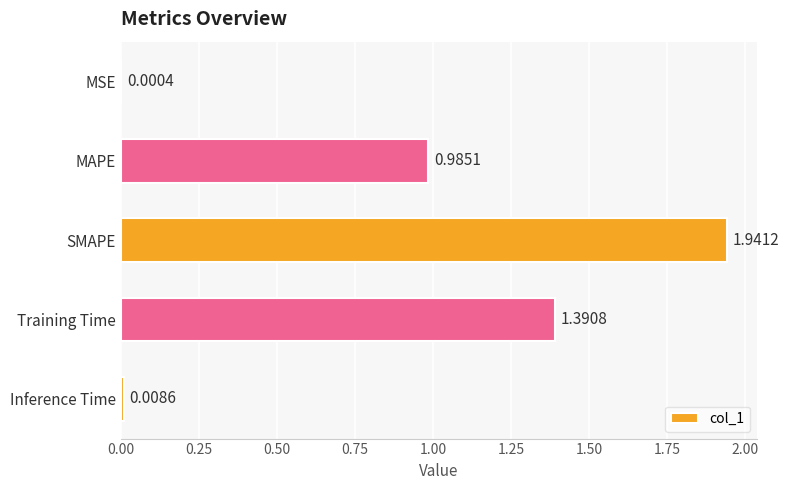

What is the average value?

0.9